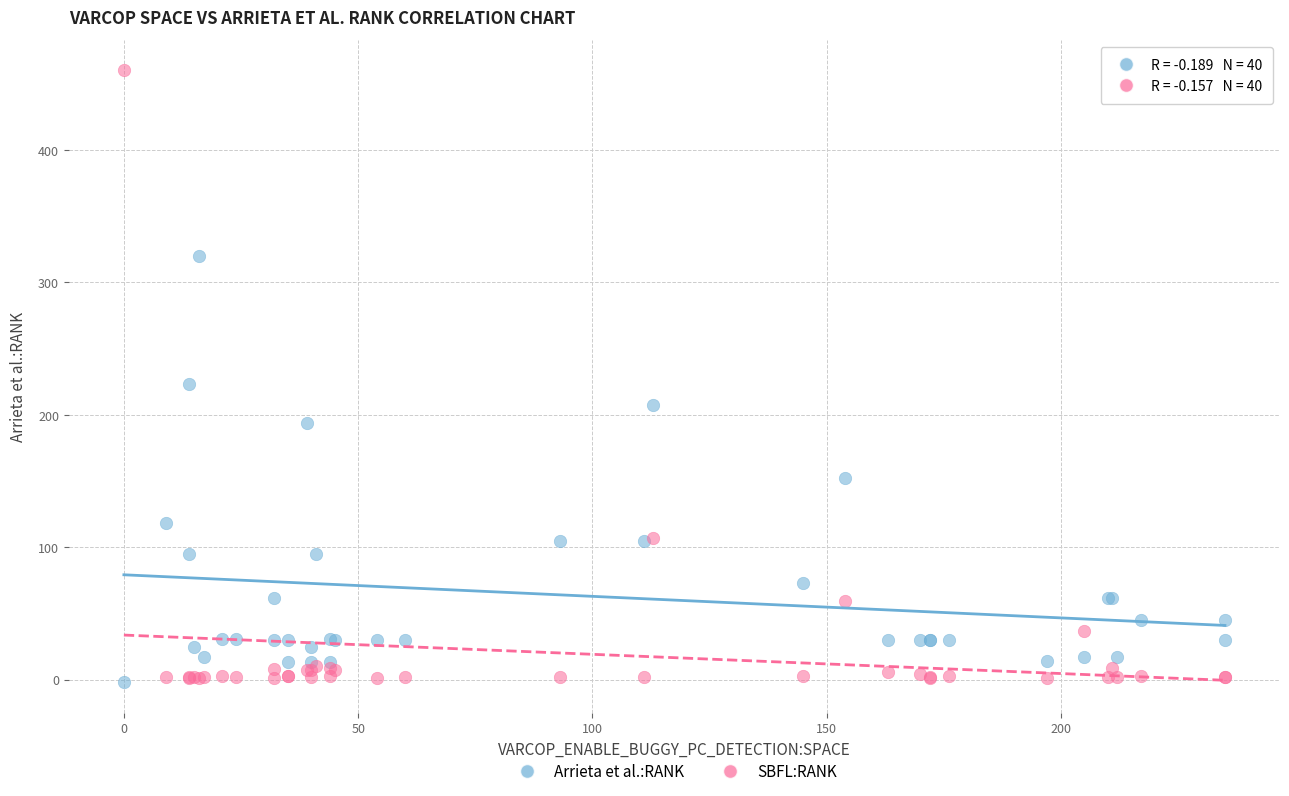

In the SBFL:RANK series, what Y value is closest to 230?

107